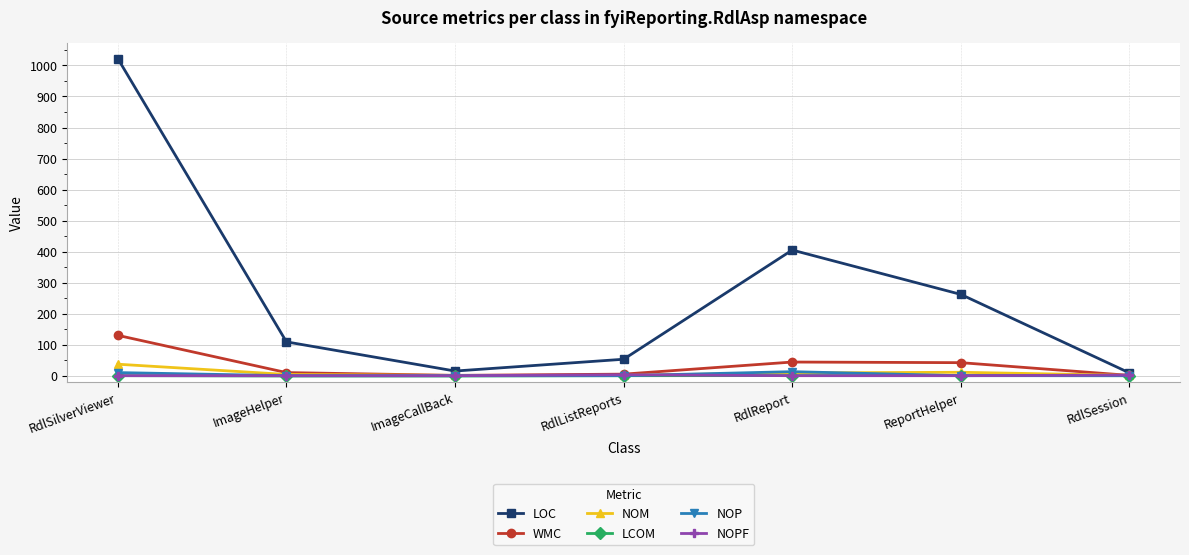

What is the label of the 5th point from the left?

RdlReport